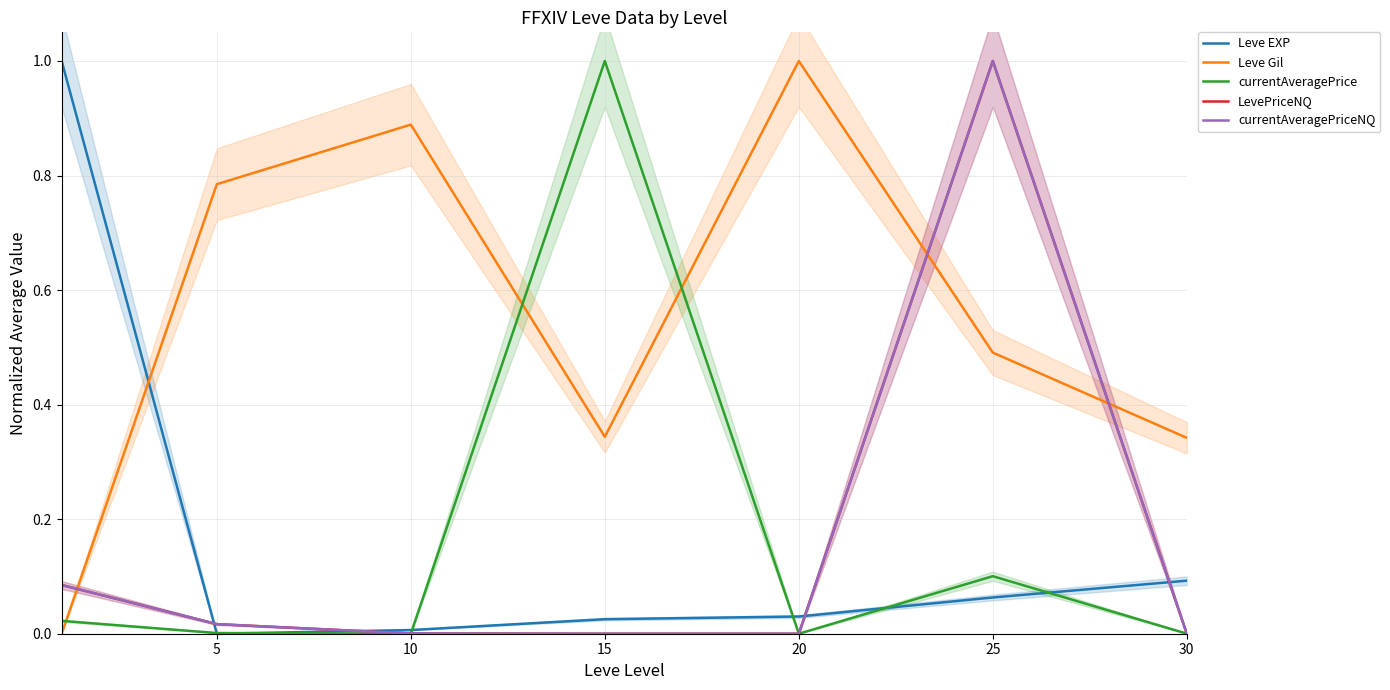

How many times do currentAveragePriceNQ and currentAveragePrice cross each other?

3